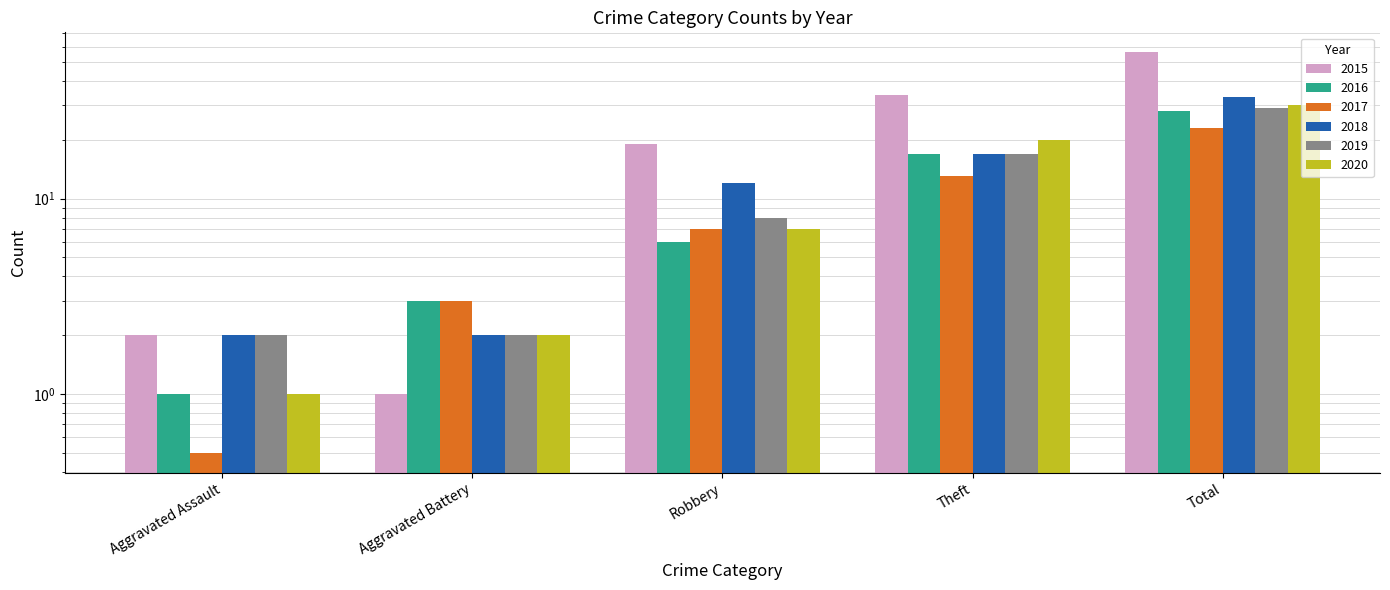

Between Aggravated Battery and Theft, which is larger?

Theft